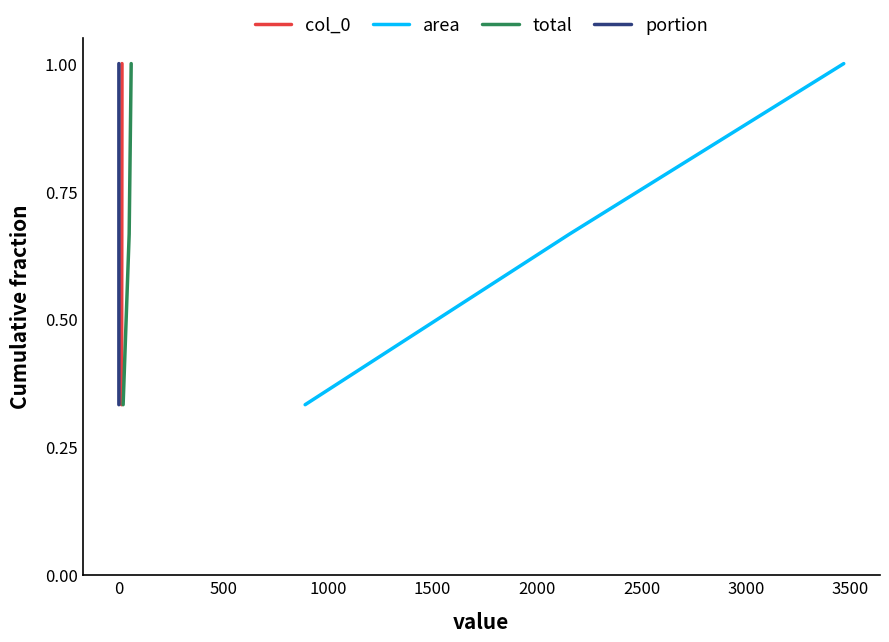

Which series has the widest spread of values?

col_0